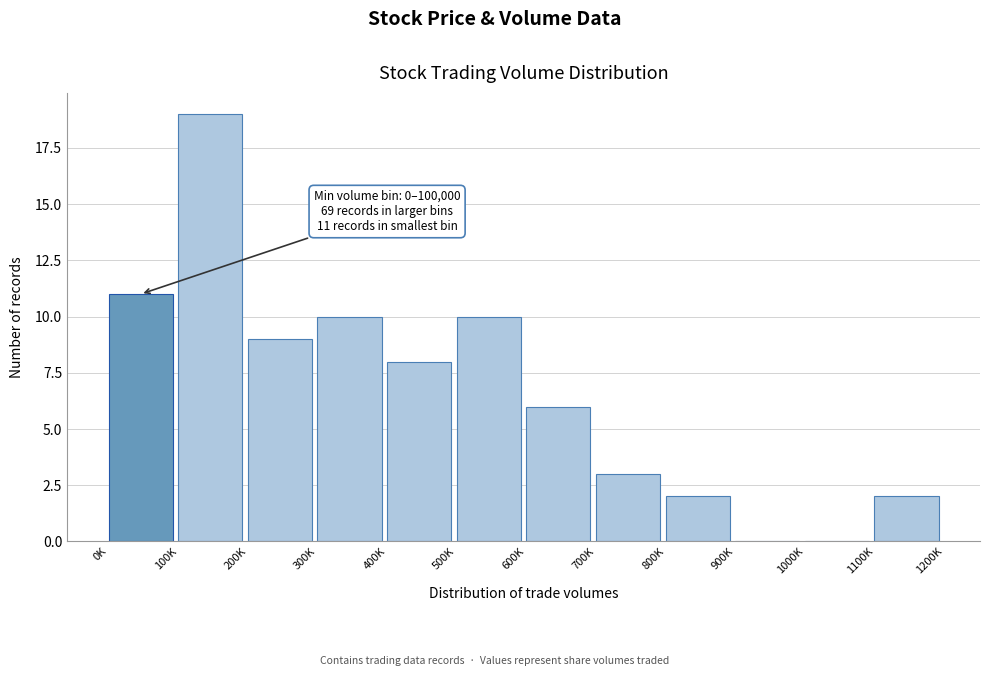

Reading right to left, list all the values displayed in this chart.

1100K=2	1000K=0	900K=0	800K=2	700K=3	600K=6	500K=10	400K=8	300K=10	200K=9	100K=19	0K=11